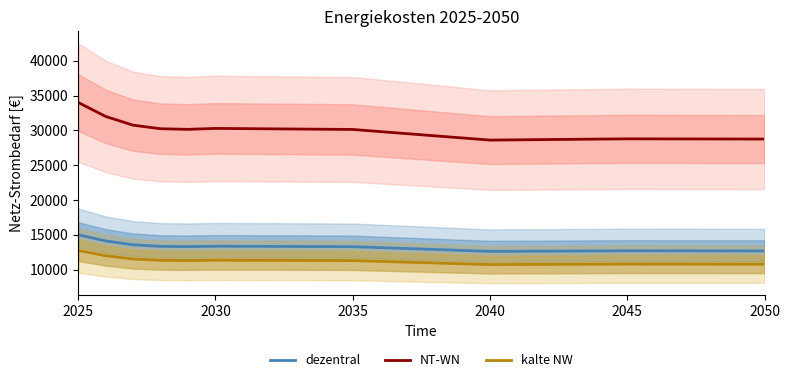

Which series has the widest spread of values?

NT-WN